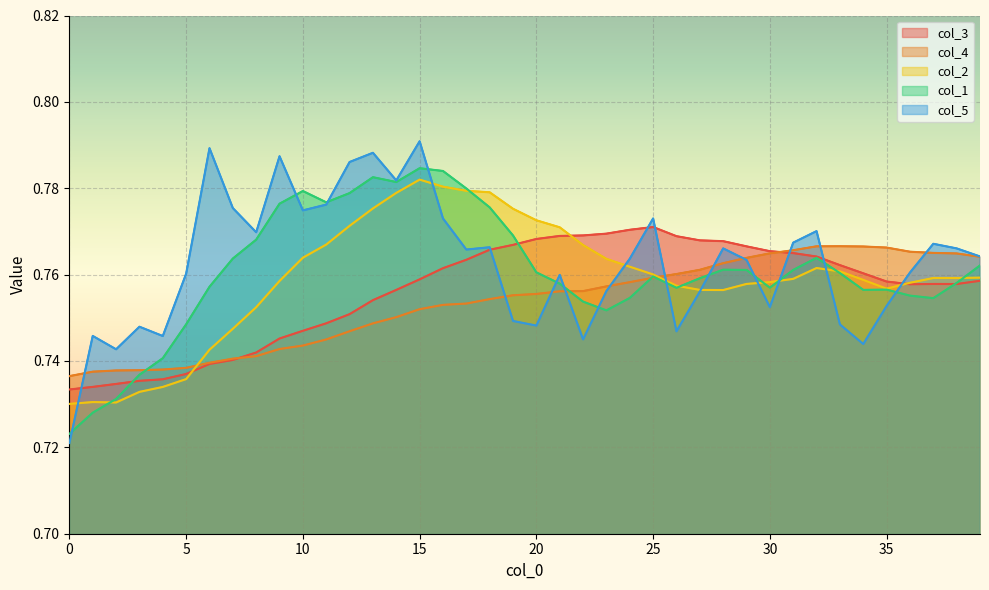

Between 15 and 21, which is larger?

21